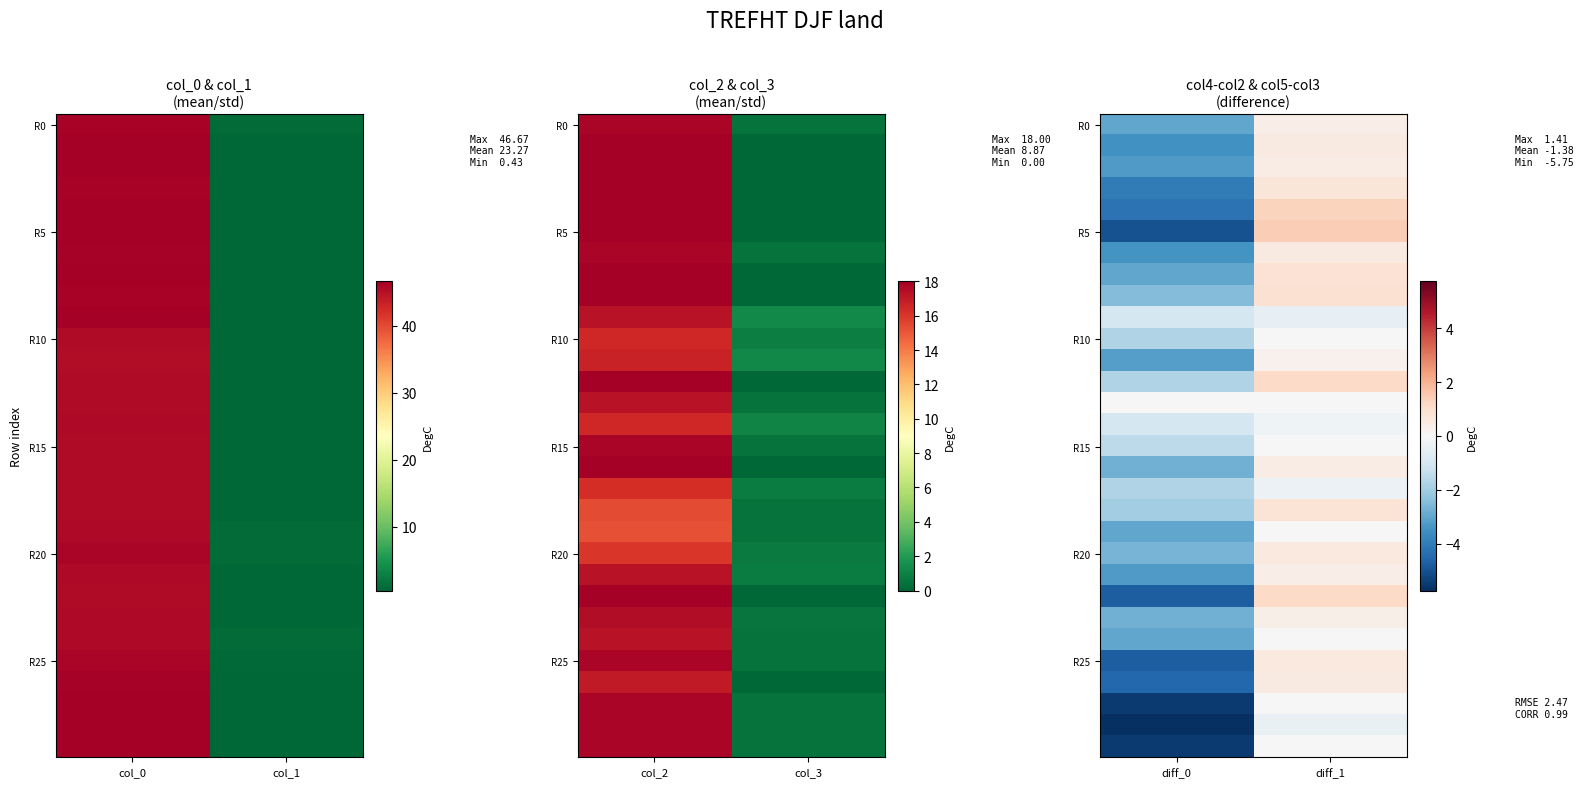

How many R15 values are between -1 and 0?

1